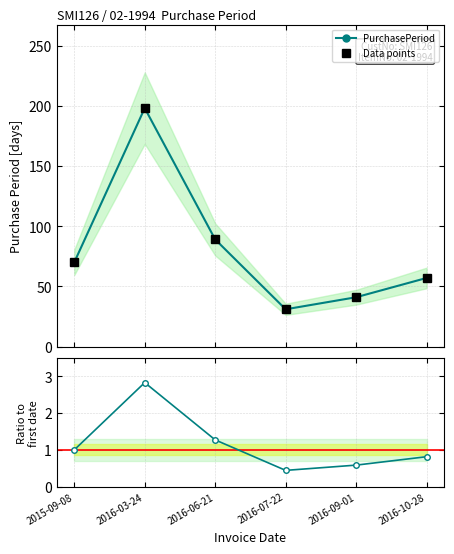

What is the highest value of the Ratio to first series?

2.8